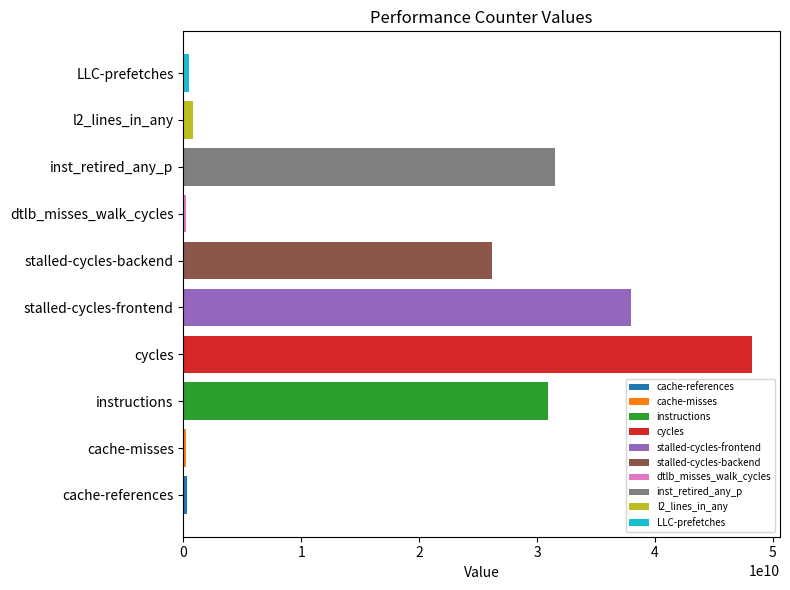

Where does the data first go above 26161586282?

instructions